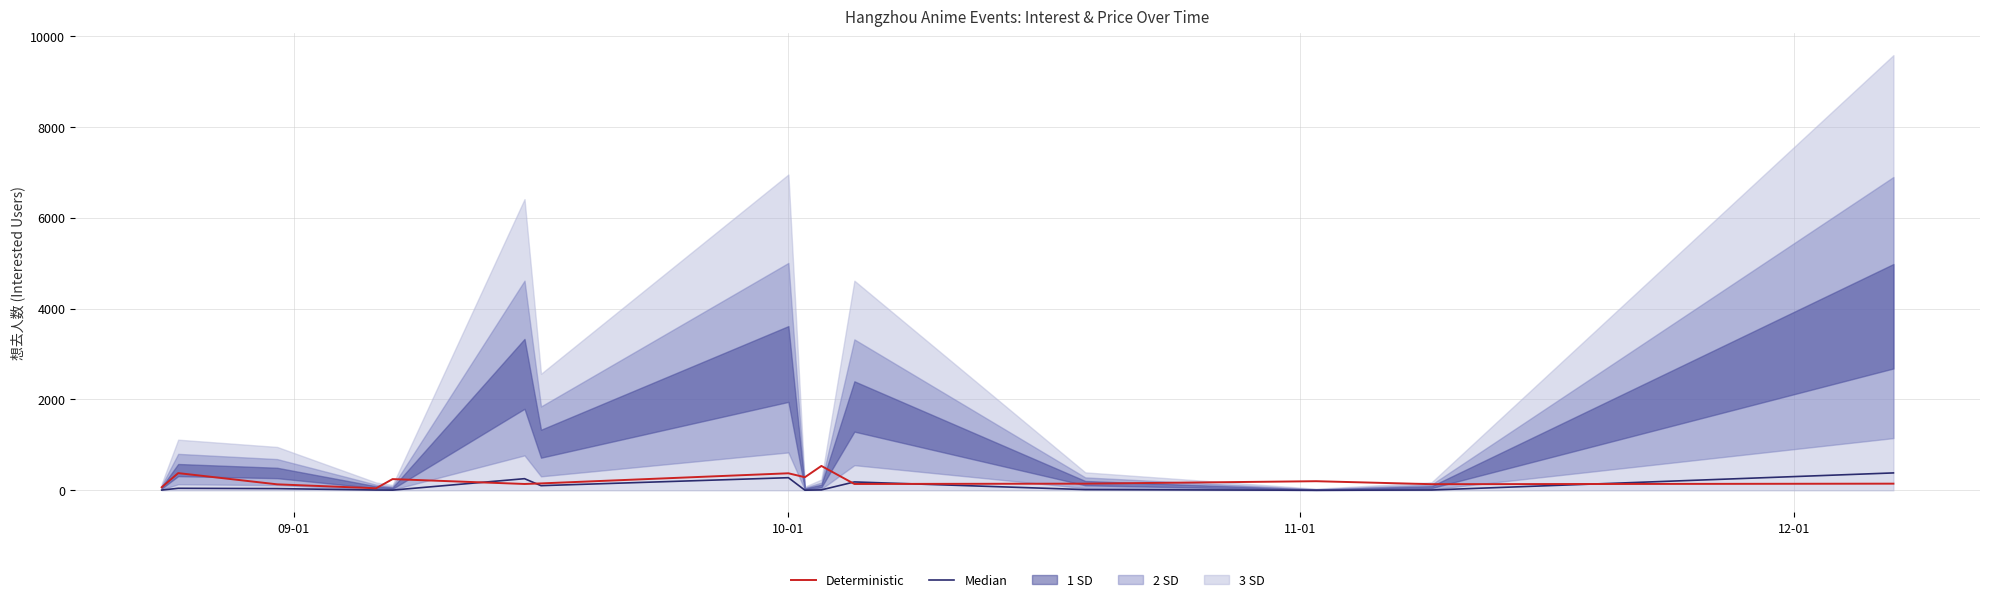

What is the maximum value shown in the chart?

536.8